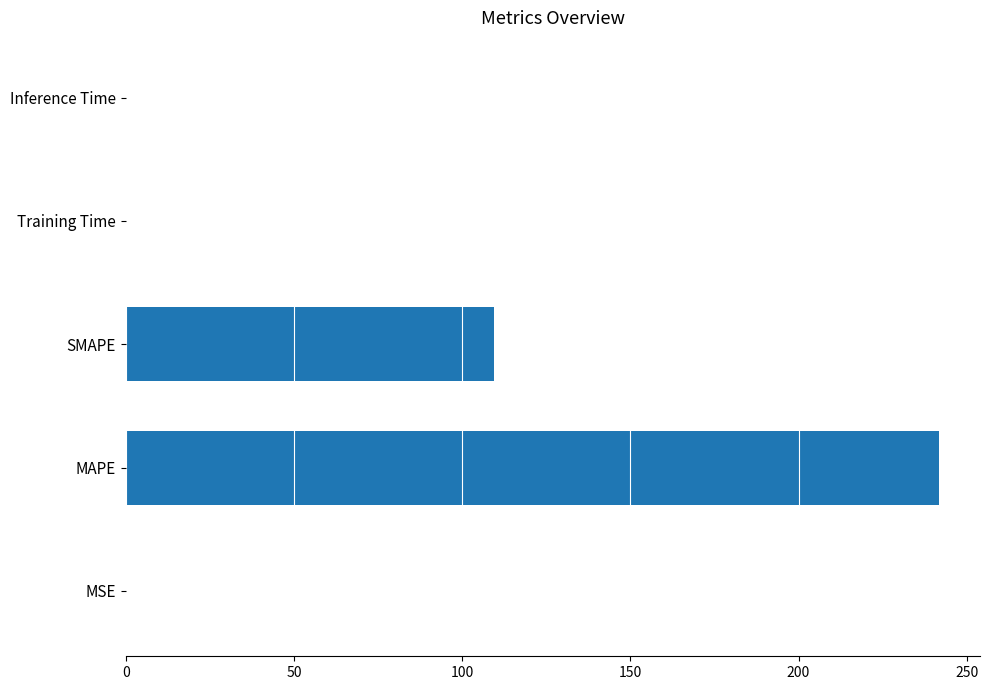

What is the sum of all values?

351.4